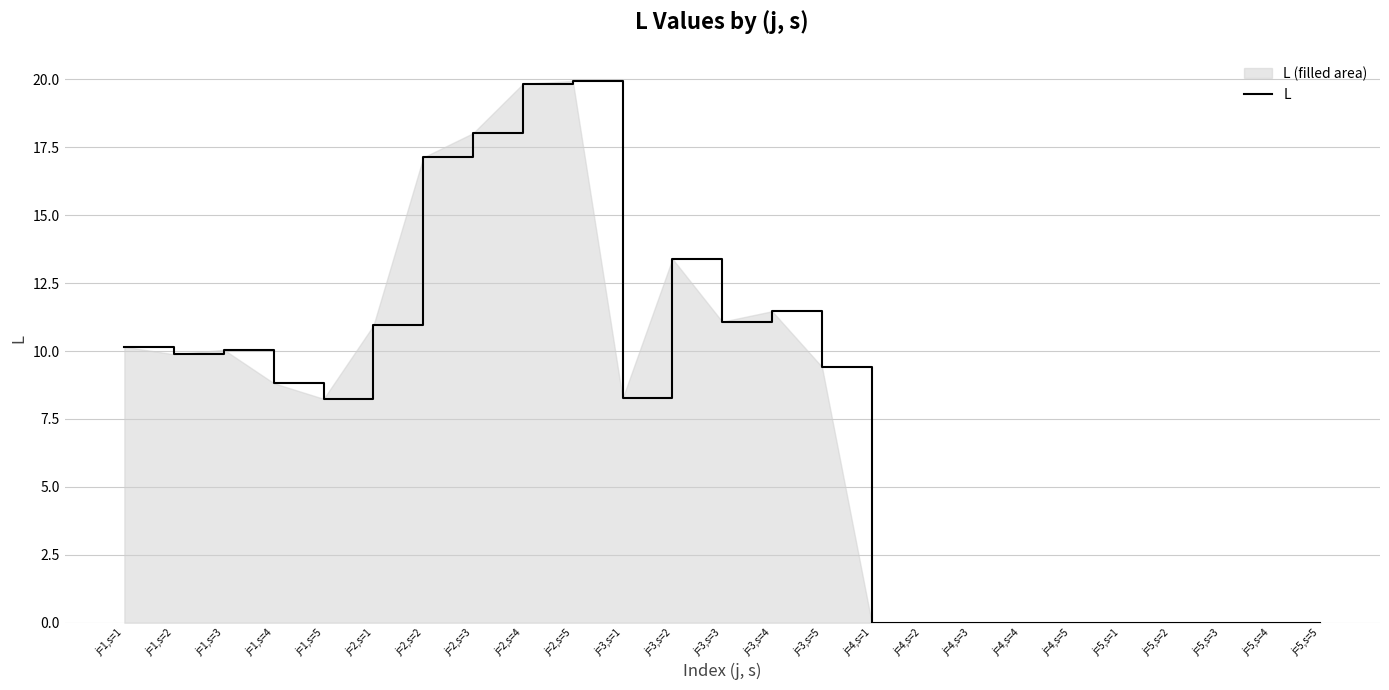

Reading left to right, list all the values displayed in this chart.

j=1,s=1=10.2	j=1,s=2=9.9	j=1,s=3=10.0	j=1,s=4=8.8	j=1,s=5=8.2	j=2,s=1=10.9	j=2,s=2=17.1	j=2,s=3=18.0	j=2,s=4=19.8	j=2,s=5=19.9	j=3,s=1=8.3	j=3,s=2=13.4	j=3,s=3=11.1	j=3,s=4=11.5	j=3,s=5=9.4	j=4,s=1=0.0	j=4,s=2=0.0	j=4,s=3=0.0	j=4,s=4=0.0	j=4,s=5=0.0	j=5,s=1=0.0	j=5,s=2=0.0	j=5,s=3=0.0	j=5,s=4=0.0	j=5,s=5=0.0